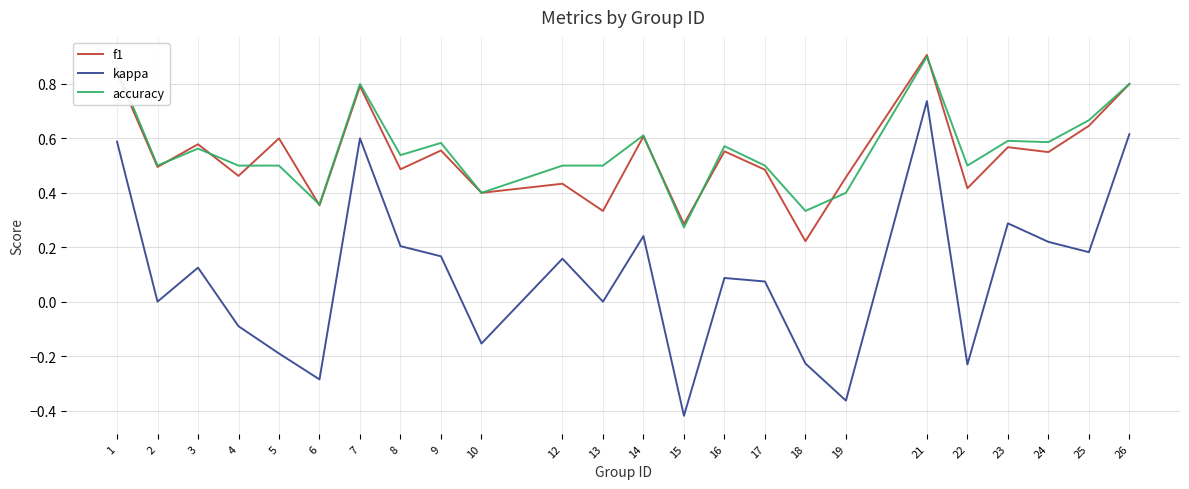

At which category does the chart reach its minimum across all series?

15